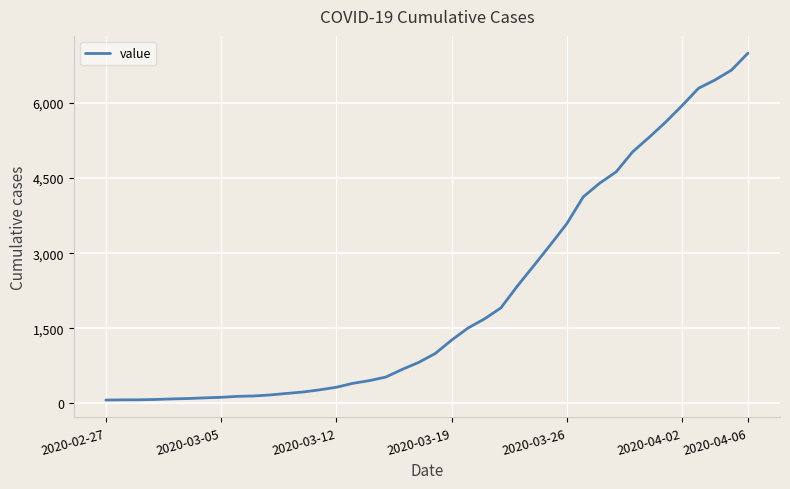

What is the maximum value shown in the chart?

6995